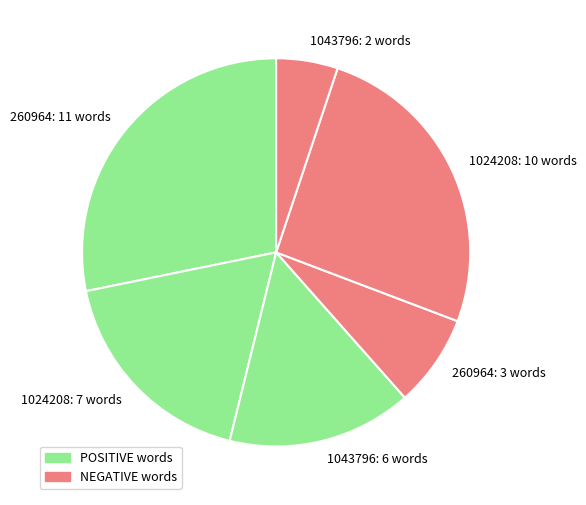

Rank the categories by value from highest to lowest.

260964: 11 words, 1024208: 10 words, 1024208: 7 words, 1043796: 6 words, 260964: 3 words, 1043796: 2 words